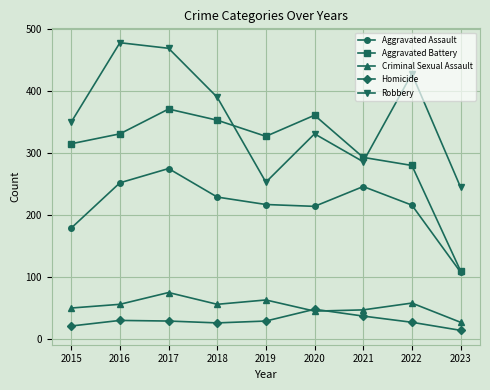

True or false: Robbery and Homicide cross at least once.

False